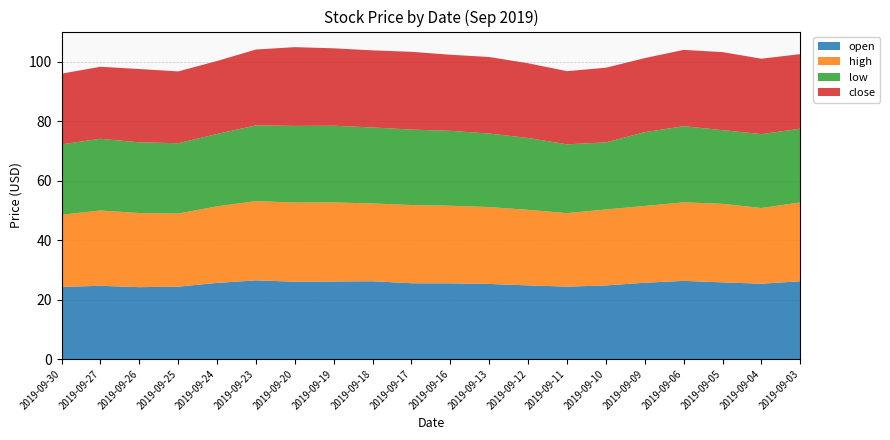

Reading left to right, list all the values displayed in this chart.

open: 2019-09-30=24.3	2019-09-27=24.6	2019-09-26=24.2	2019-09-25=24.3	2019-09-24=25.6	2019-09-23=26.5	2019-09-20=26.0	2019-09-19=26.1	2019-09-18=26.2	2019-09-17=25.5	2019-09-16=25.5	2019-09-13=25.2	2019-09-12=24.8	2019-09-11=24.4	2019-09-10=24.8	2019-09-09=25.7	2019-09-06=26.3	2019-09-05=25.8	2019-09-04=25.3	2019-09-03=26.1
high: 2019-09-30=24.3	2019-09-27=25.3	2019-09-26=24.9	2019-09-25=24.6	2019-09-24=25.8	2019-09-23=26.6	2019-09-20=26.6	2019-09-19=26.6	2019-09-18=26.2	2019-09-17=26.3	2019-09-16=26.1	2019-09-13=25.9	2019-09-12=25.4	2019-09-11=24.7	2019-09-10=25.6	2019-09-09=25.8	2019-09-06=26.4	2019-09-05=26.4	2019-09-04=25.5	2019-09-03=26.5
low: 2019-09-30=23.7	2019-09-27=24.1	2019-09-26=23.8	2019-09-25=23.7	2019-09-24=24.3	2019-09-23=25.5	2019-09-20=25.8	2019-09-19=25.8	2019-09-18=25.6	2019-09-17=25.4	2019-09-16=25.2	2019-09-13=24.7	2019-09-12=24.2	2019-09-11=23.1	2019-09-10=22.6	2019-09-09=24.8	2019-09-06=25.6	2019-09-05=24.8	2019-09-04=24.9	2019-09-03=24.8
close: 2019-09-30=23.8	2019-09-27=24.2	2019-09-26=24.7	2019-09-25=24.2	2019-09-24=24.6	2019-09-23=25.5	2019-09-20=26.5	2019-09-19=26.1	2019-09-18=25.9	2019-09-17=26.2	2019-09-16=25.6	2019-09-13=25.7	2019-09-12=25.1	2019-09-11=24.6	2019-09-10=25.1	2019-09-09=24.9	2019-09-06=25.7	2019-09-05=26.2	2019-09-04=25.4	2019-09-03=25.1